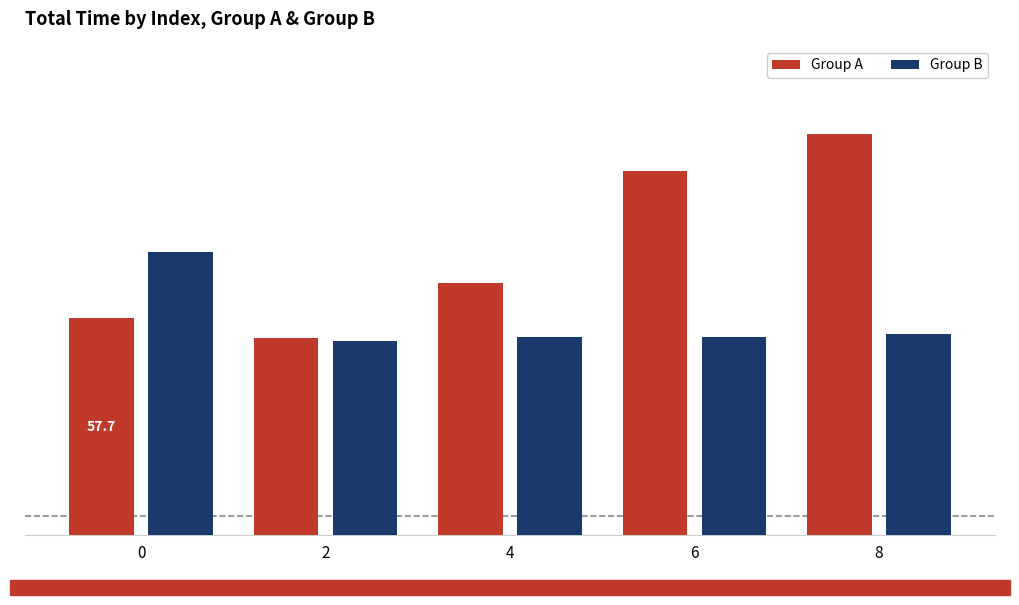

The value of Group B at 0 is 75.3. True or false?

True